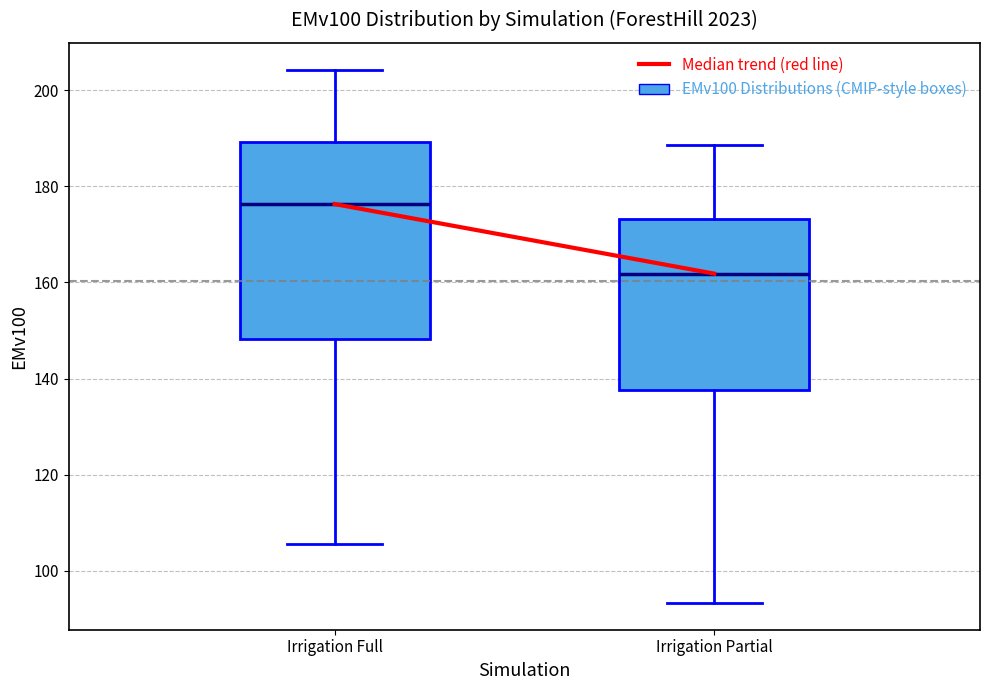

Reading left to right, read every box against the y-axis: the position of its median line, the range the box covers, and the ends of its whiskers. The values are not printed on the chart, so give them approximately, as read against the axis.

Irrigation Full: median 176, box 148 to 190, whiskers 106 to 204
Irrigation Partial: median 162, box 138 to 174, whiskers 94 to 188